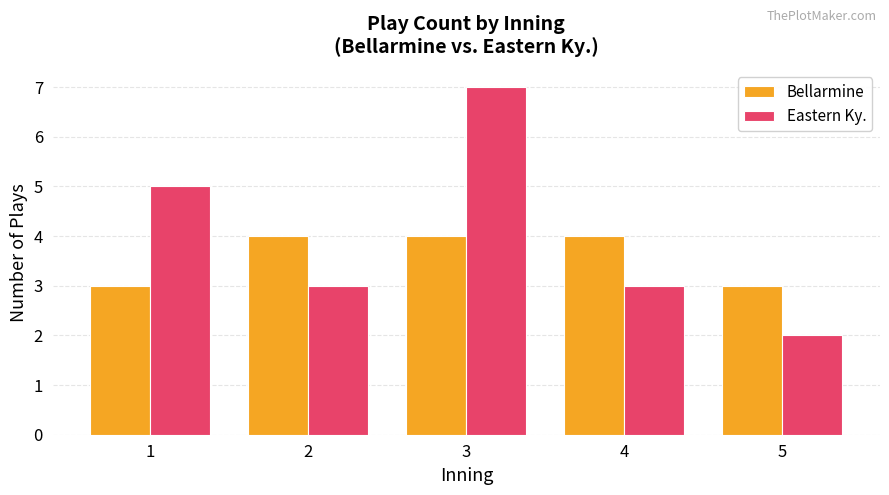

The value of Bellarmine at 2 is 4. True or false?

True